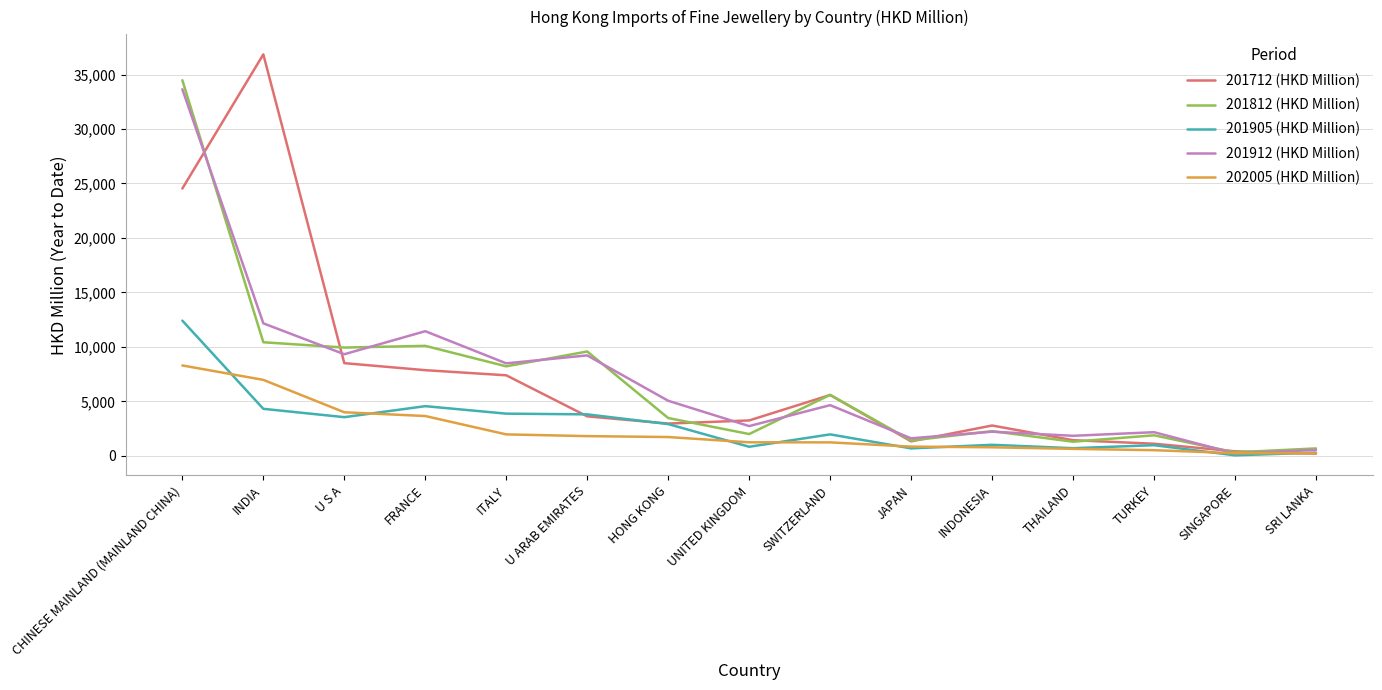

What is the difference between the second highest and second lowest values in the 202005 (HKD Million) series?

6728.2